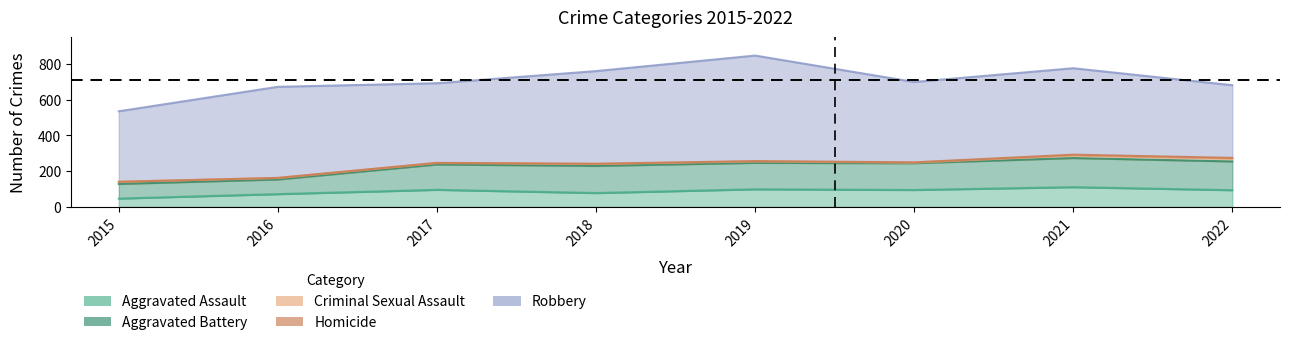

What is the difference between the Homicide values at 2019 and 2022?

2